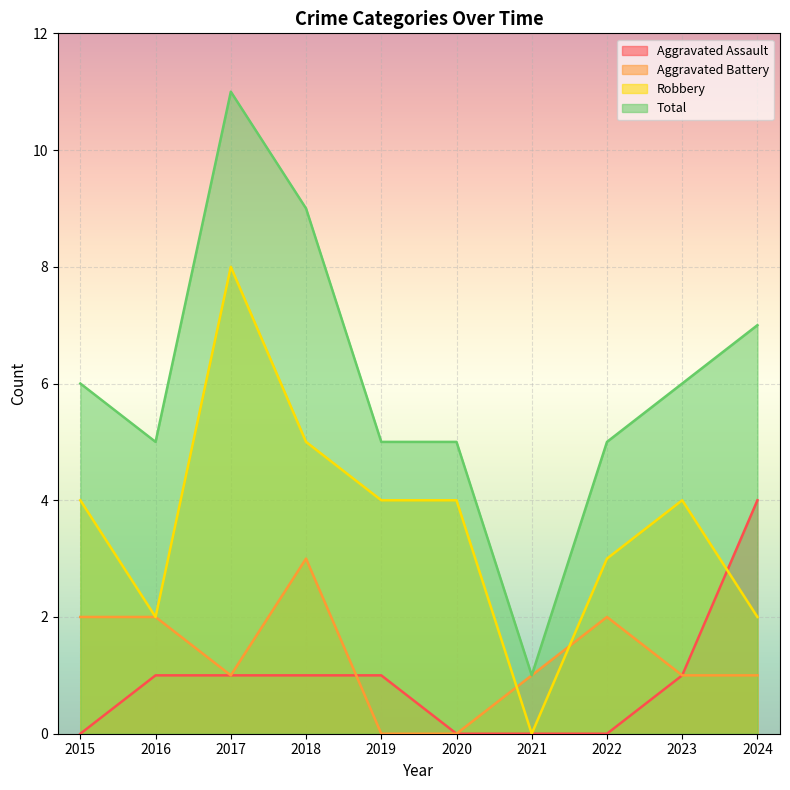

What is the difference between the Total values at 2020 and 2021?

4